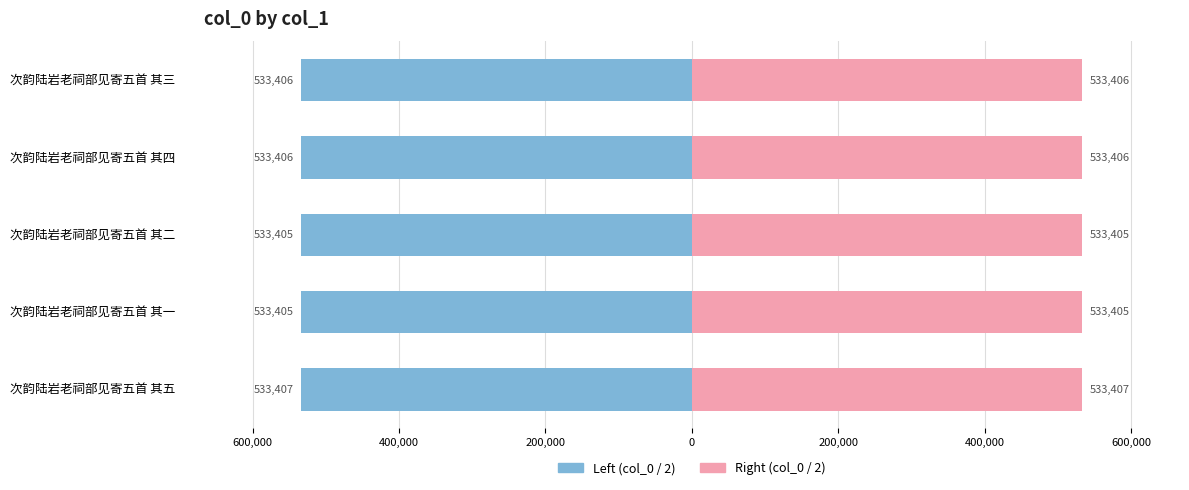

Reading left to right, list all the values displayed in this chart.

col_0 (left): -533407.0	-533405.0	-533405.5	-533406.5	-533406.0
col_0 (right): 533407.0	533405.0	533405.5	533406.5	533406.0